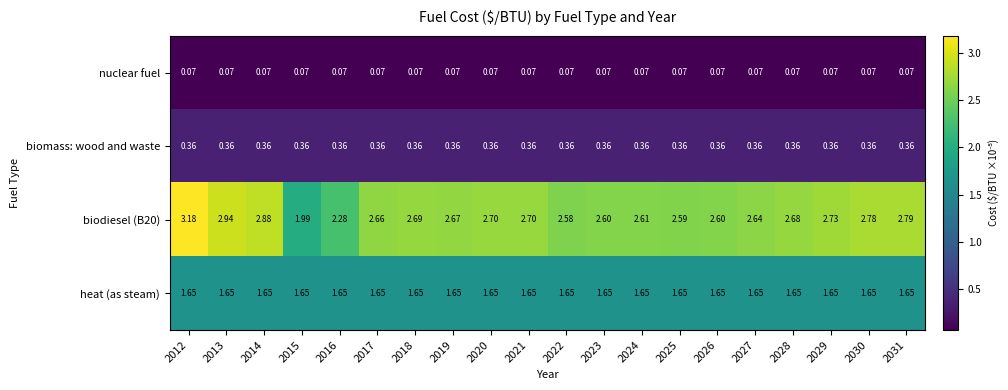

Is the value of biomass: wood and waste at 2030 greater than the value of biodiesel (B20) at 2027?

No